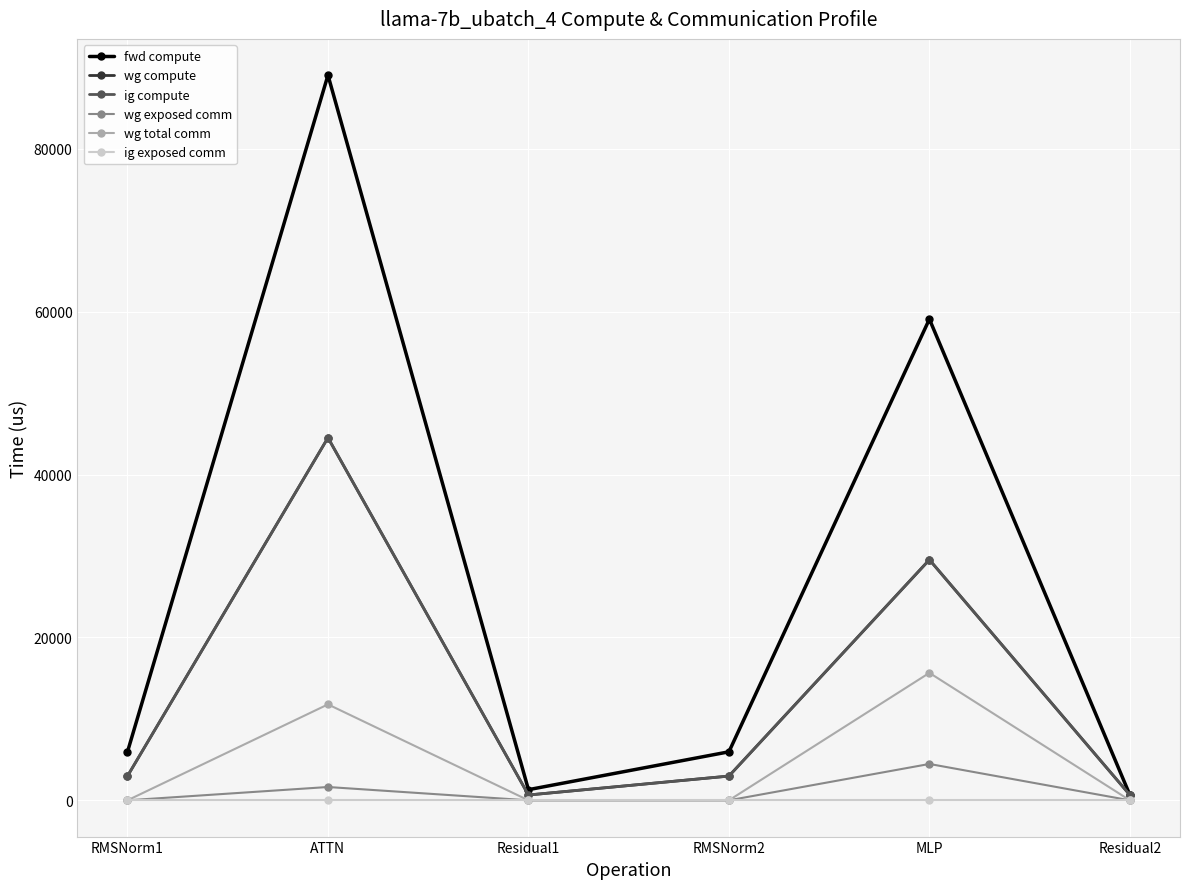

Does the chart have visible grid lines?

Yes